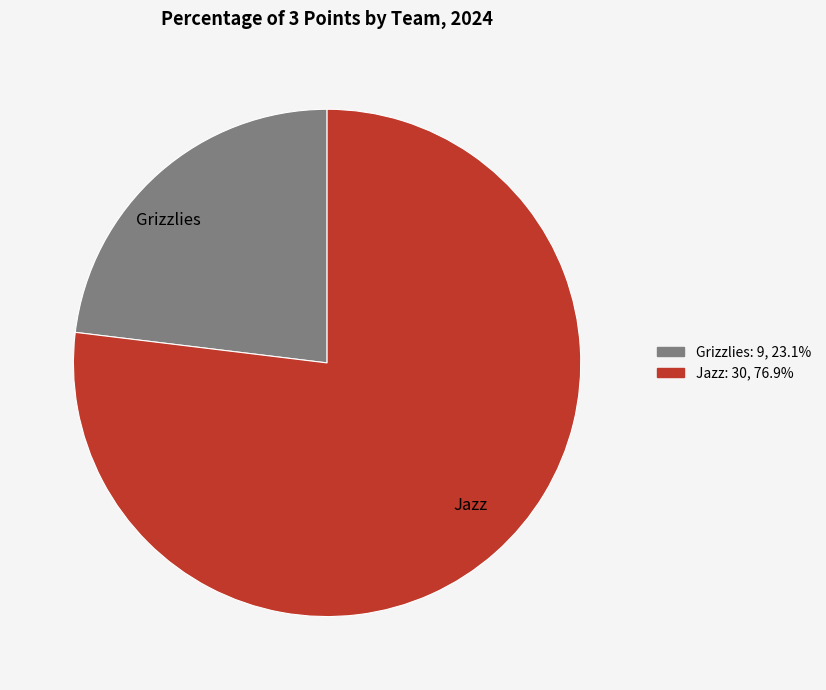

What is the ratio of the value at Jazz to the value at Grizzlies?

3.3